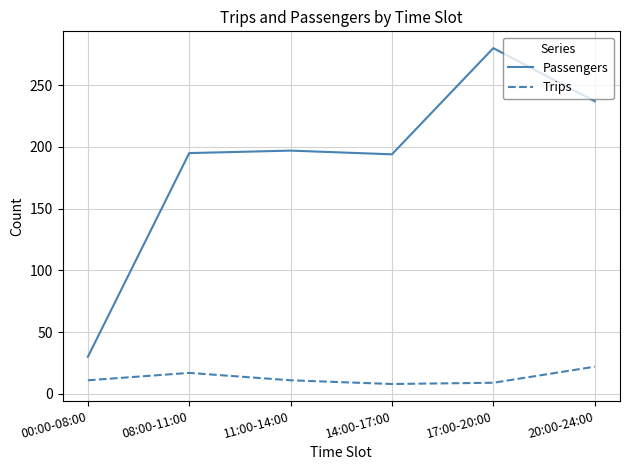

True or false: Trips and Passengers intersect in this chart.

False